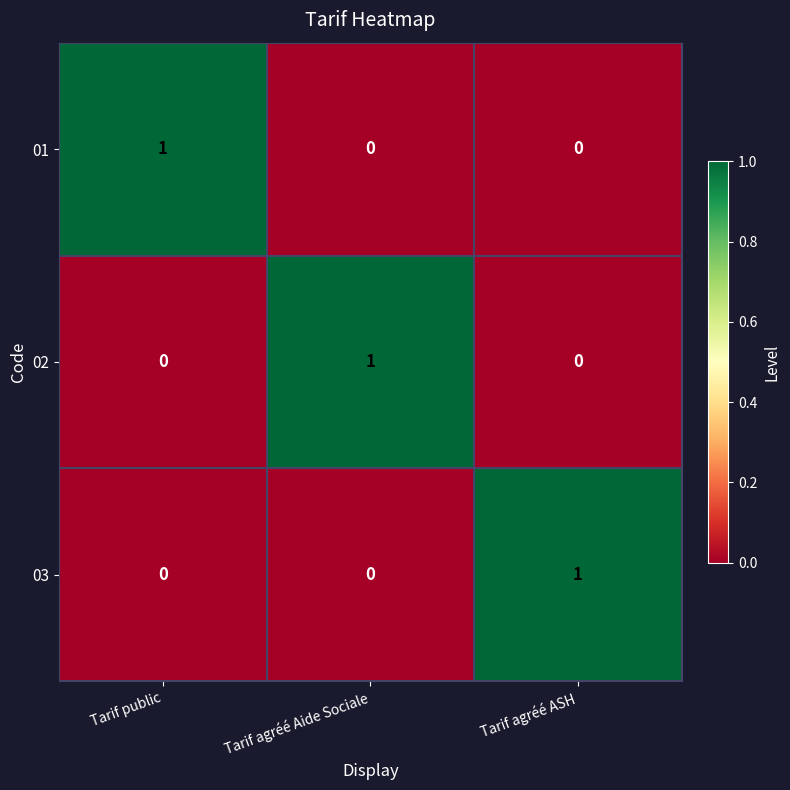

Count the number of data series in this chart.

3